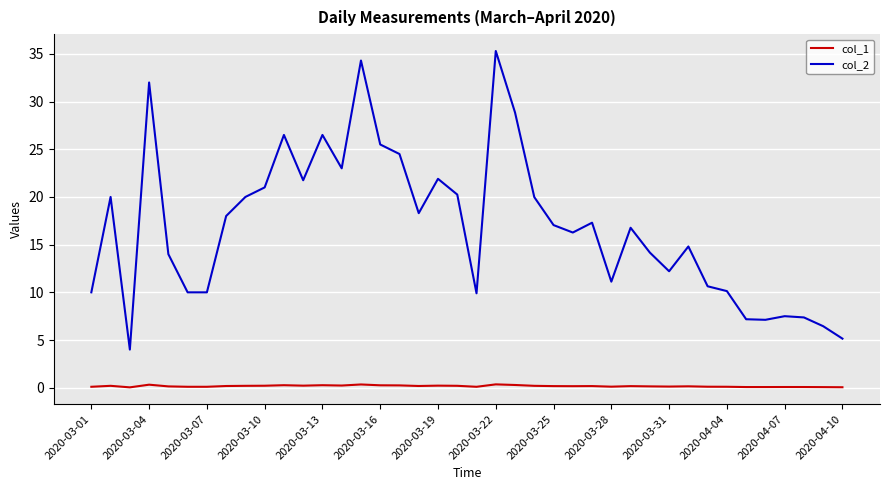

Which series has the widest spread of values?

col_2